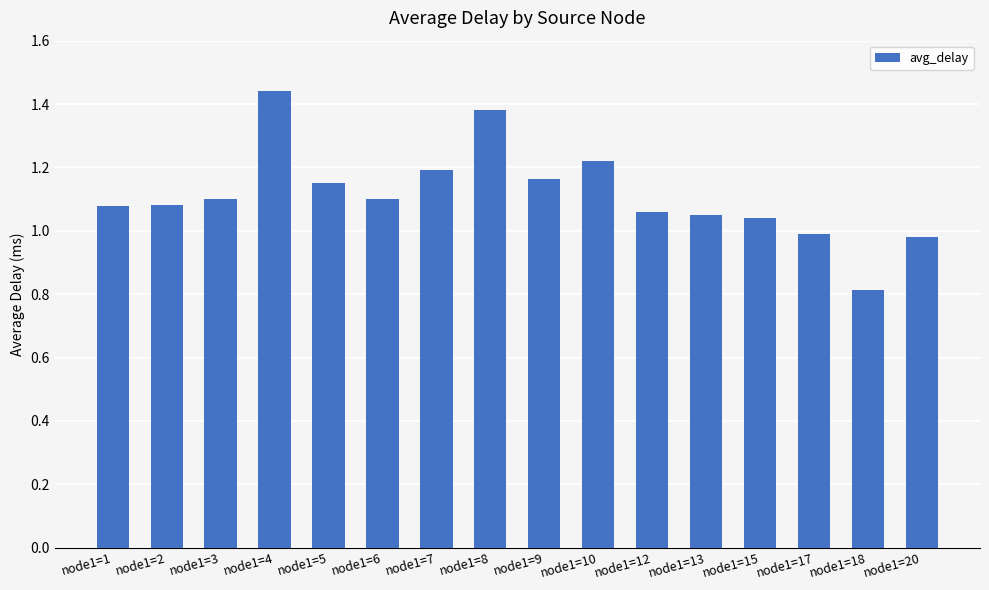

Where does the data first go above 1?

node1=1